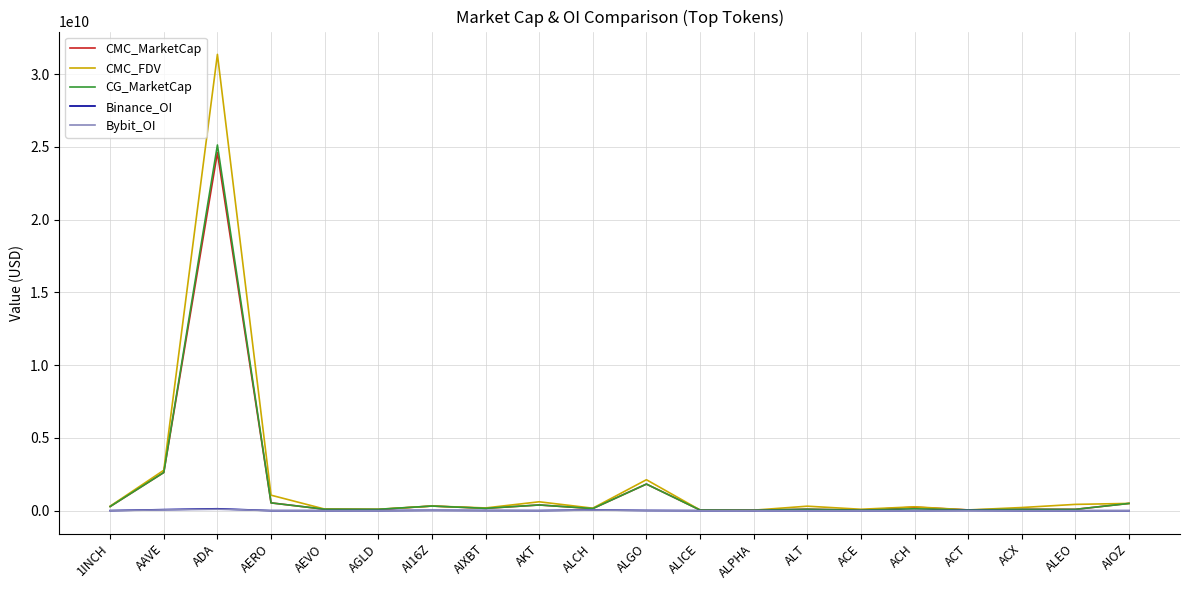

How many categories are shown in the chart?

20